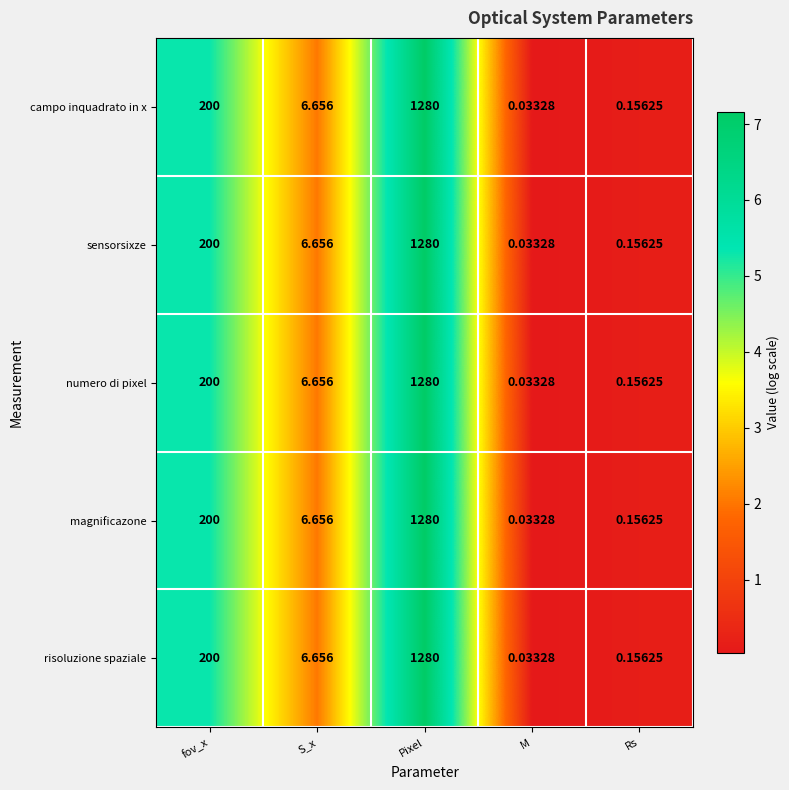

Which category has the highest value in the sensorsixze series?

Pixel